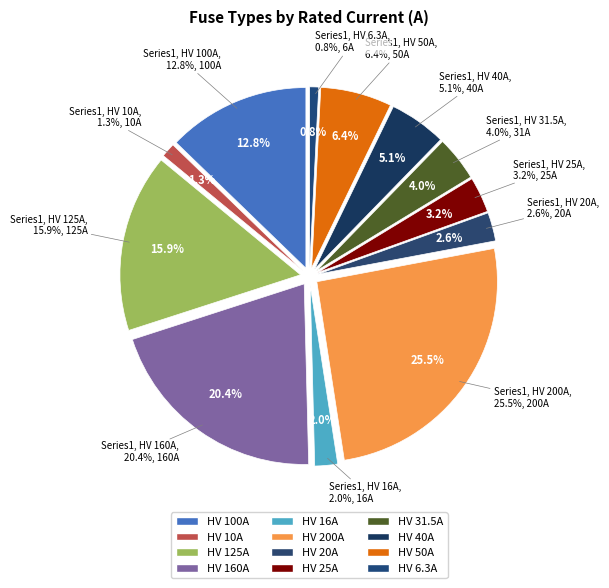

How much of the chart is everything except HV 200A?

74.5%